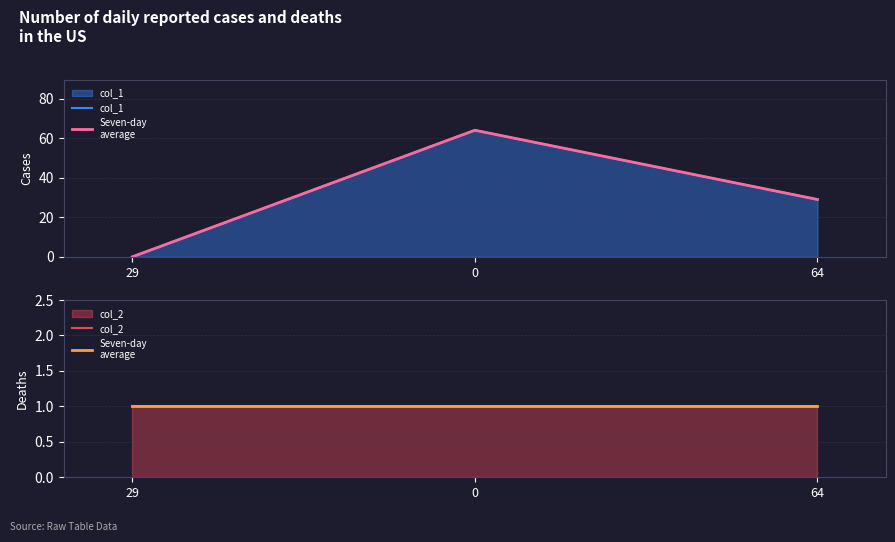

What is the spread (max minus min) of values at 64?

28